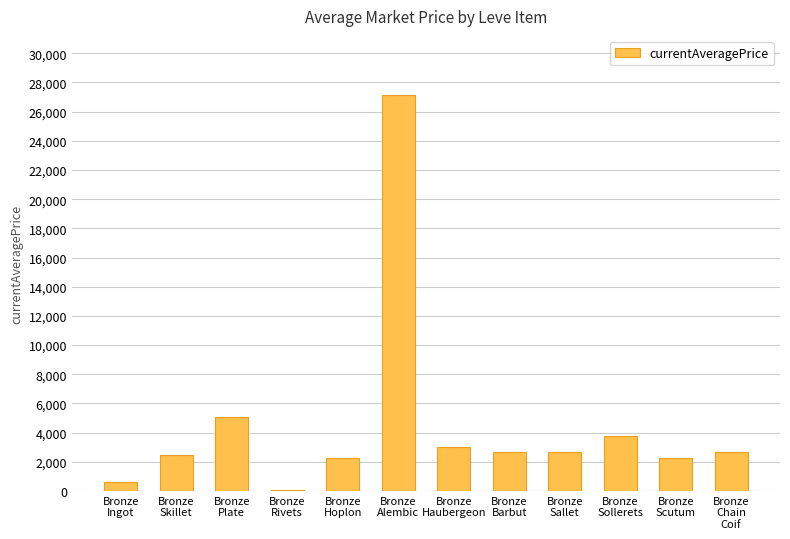

Approximately how many times larger is the value at Bronze
Sallet compared to Bronze
Rivets?

40.0